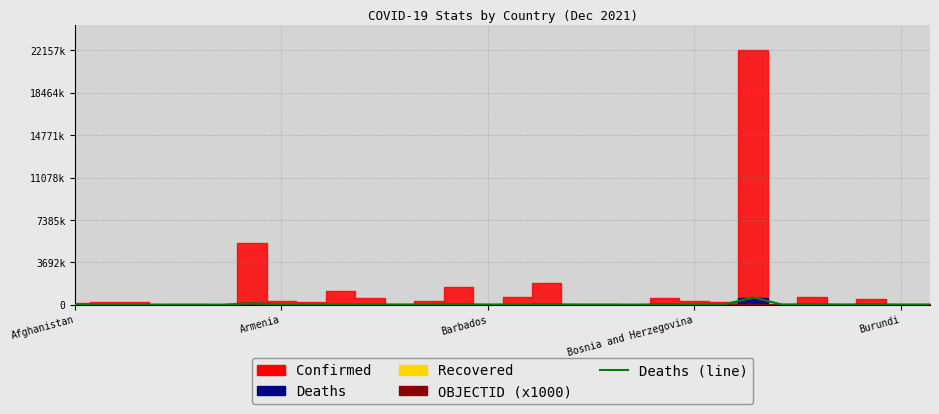

How many lines are shown in the chart?

1